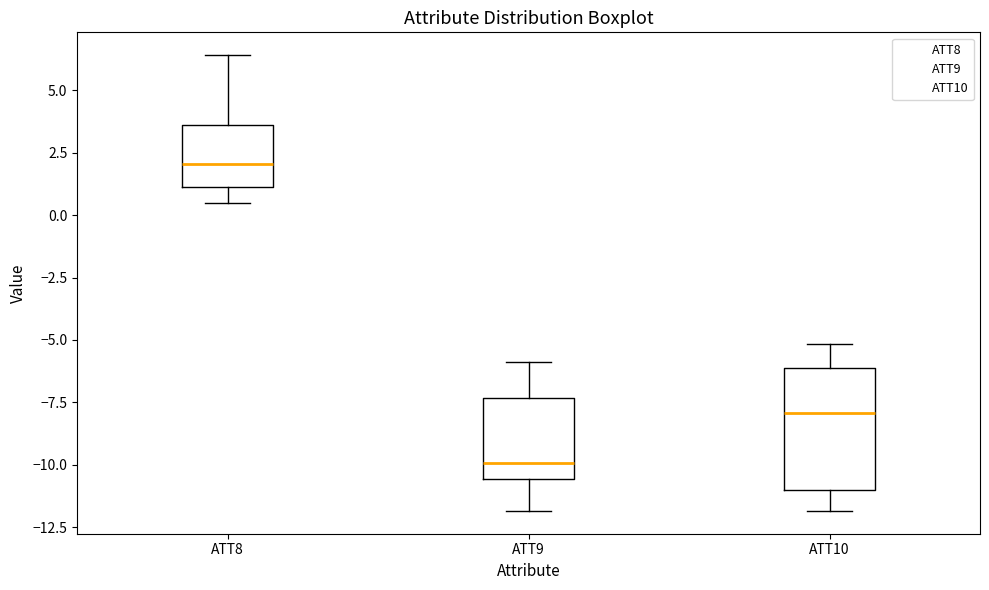

Comparing the boxes themselves (not the whiskers), which one is the tallest?

ATT10